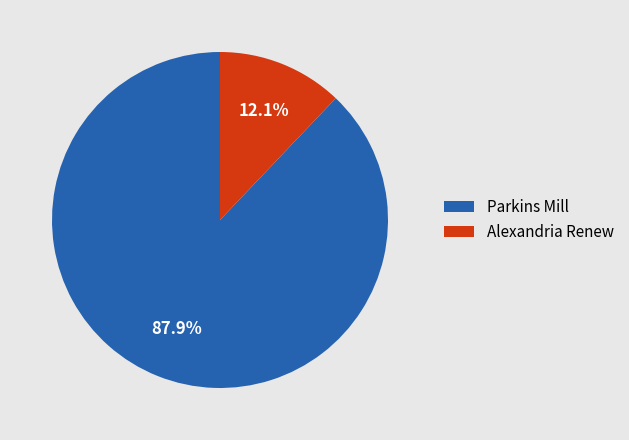

How many segments does this pie chart have?

2